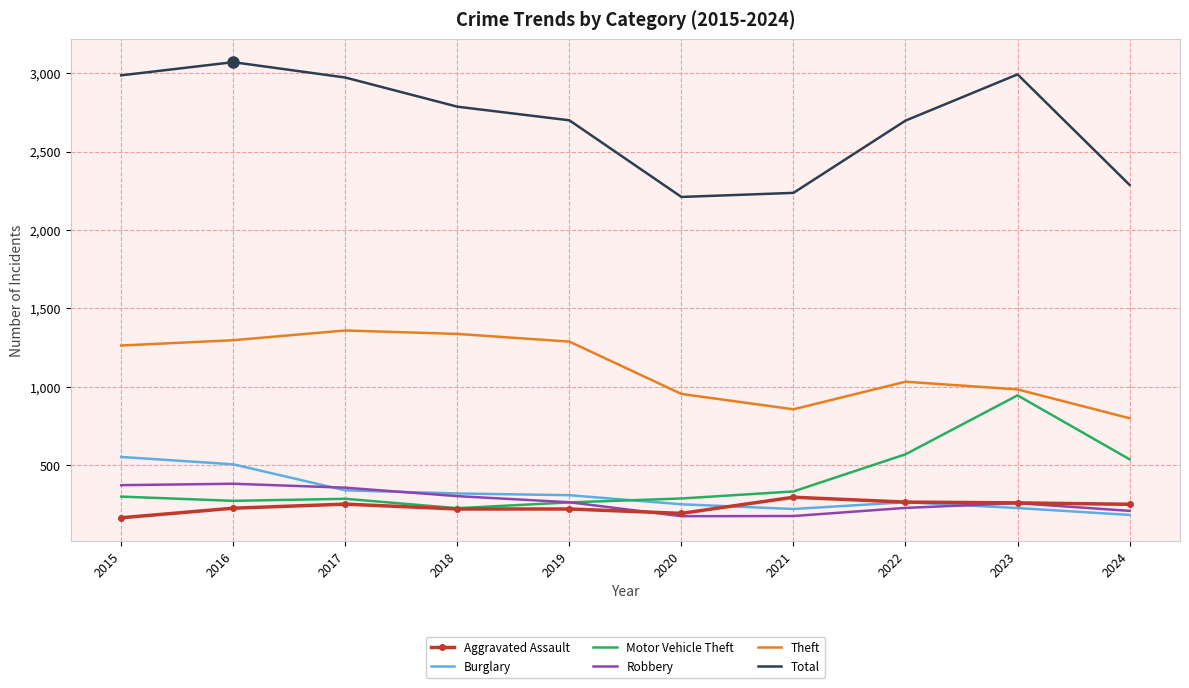

True or false: Motor Vehicle Theft has a value of 262 at 2019.

True